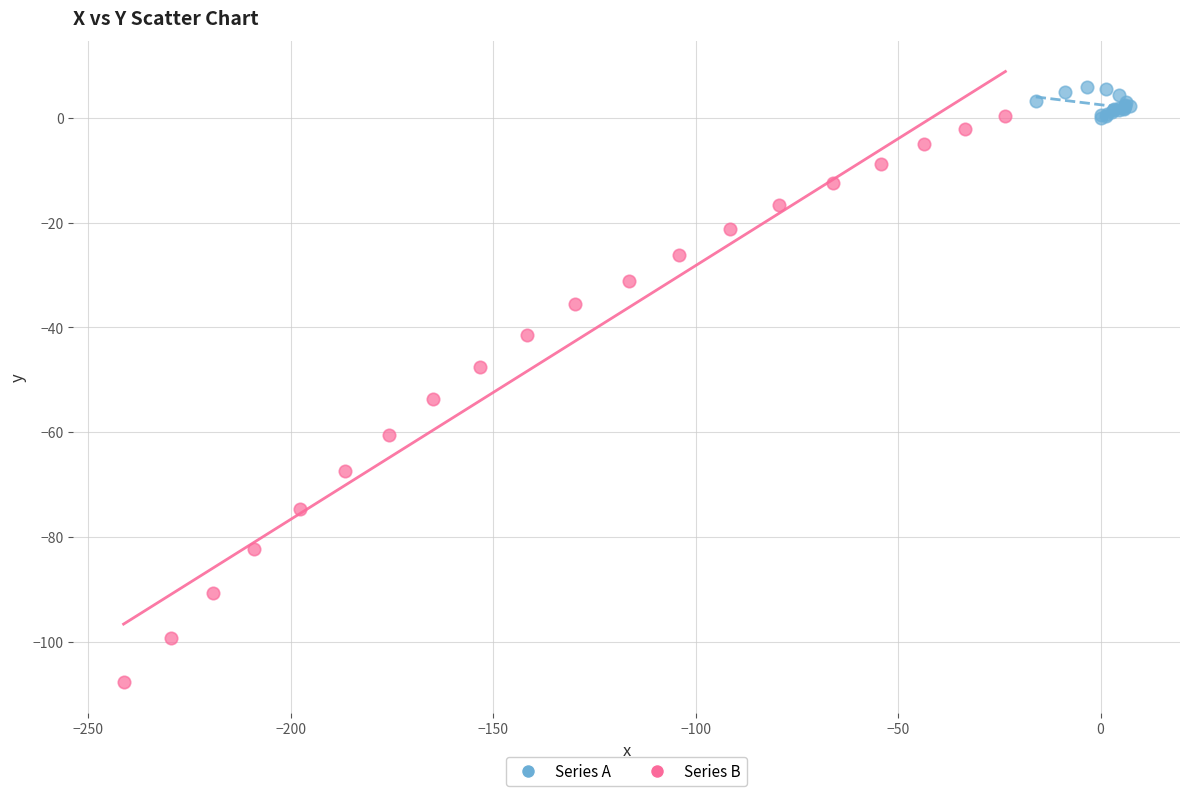

Which series contains the highest Y value?

Series A